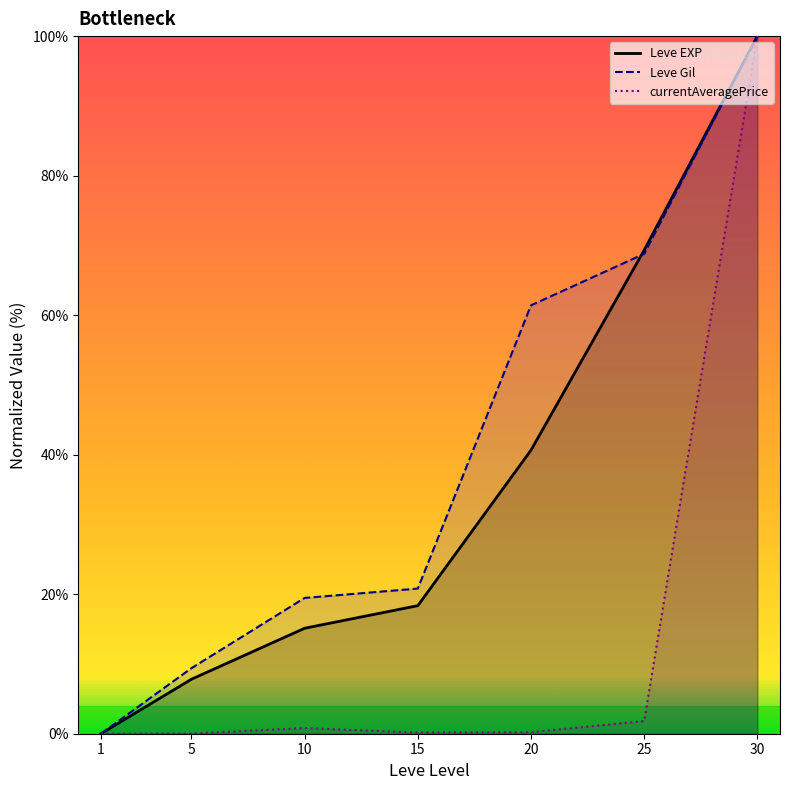

What is the sum of all Leve EXP values?

251.3